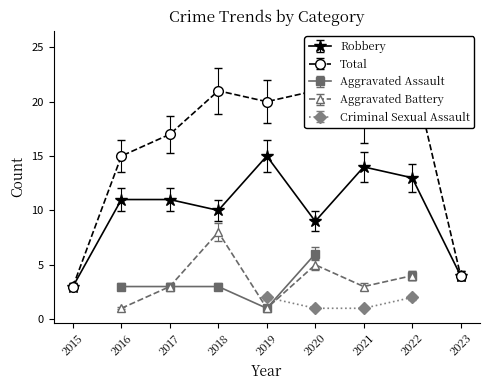

The value of Criminal Sexual Assault at 2015 is 0. True or false?

True